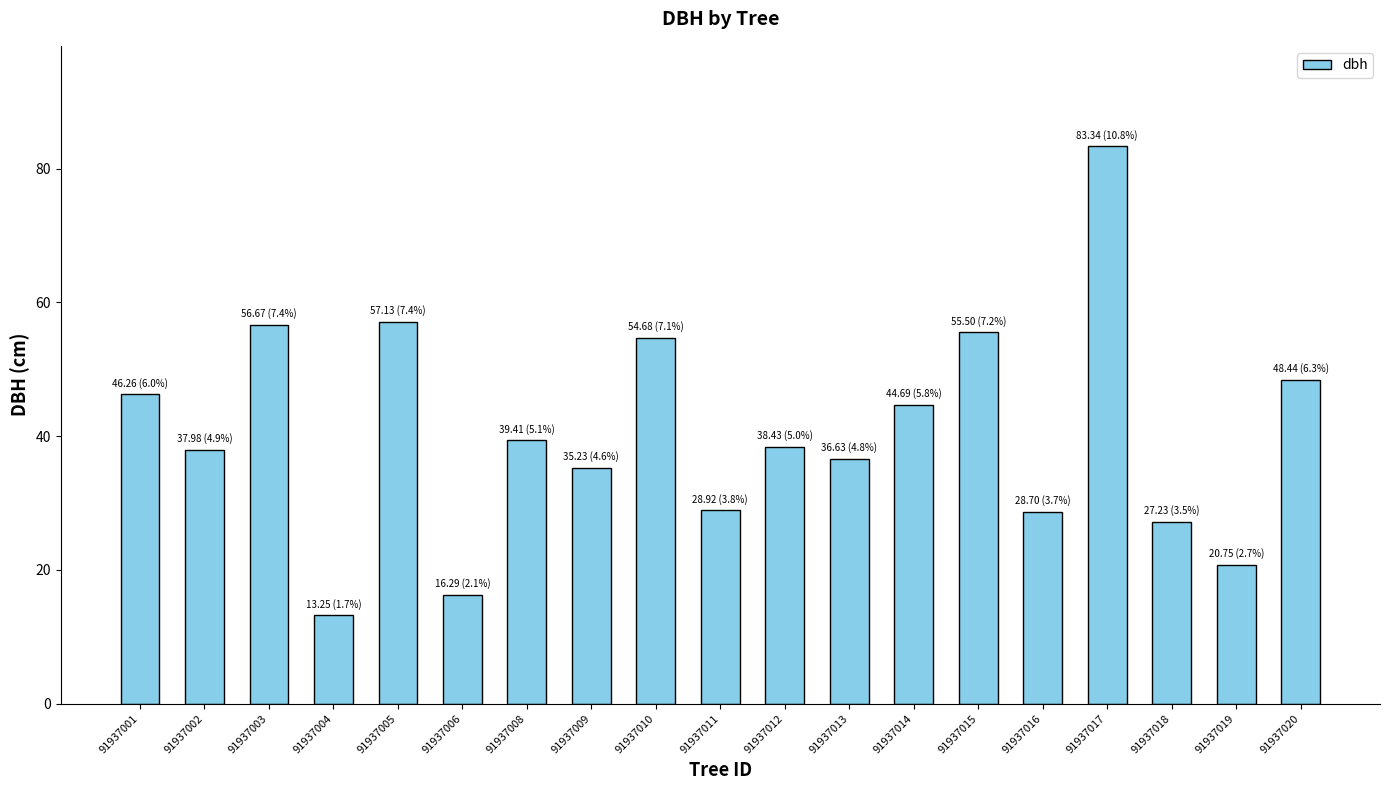

What is the average value?

40.5